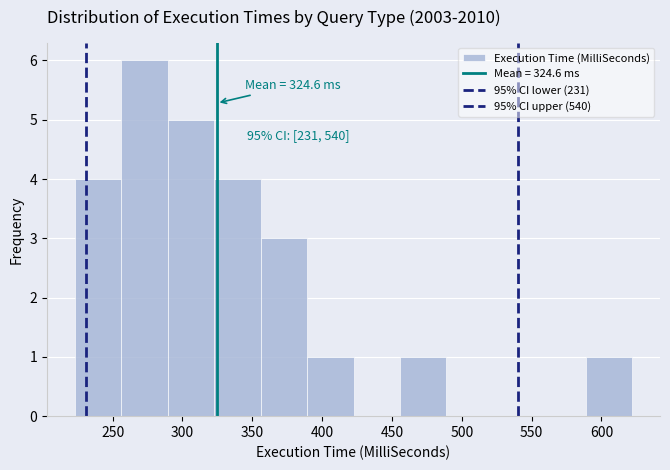

Over which range of the x-axis is the bar tallest?

255 to 290